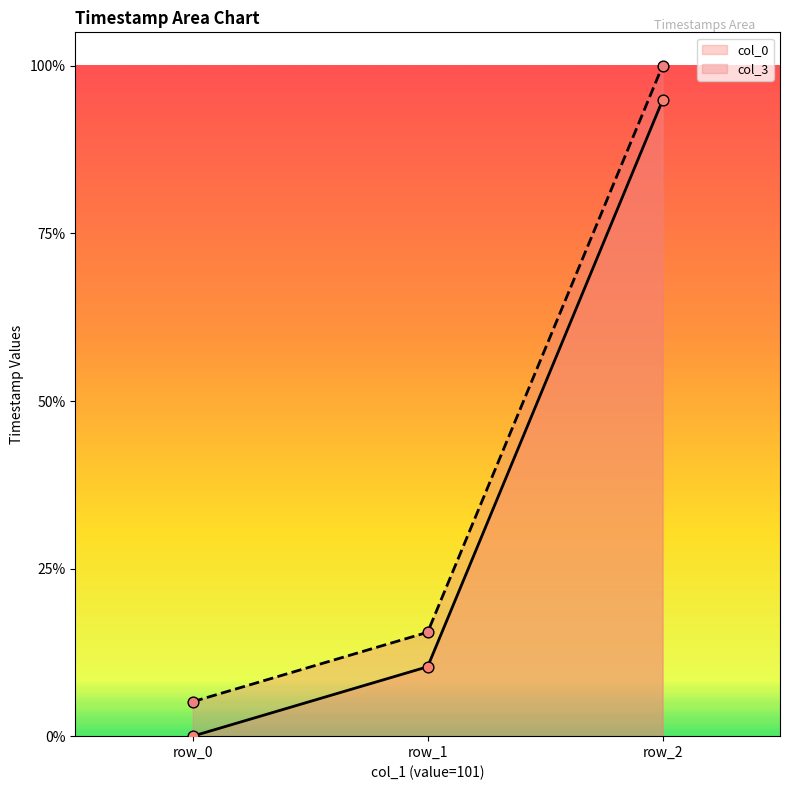

What are all the series names shown in the legend?

col_0, col_3